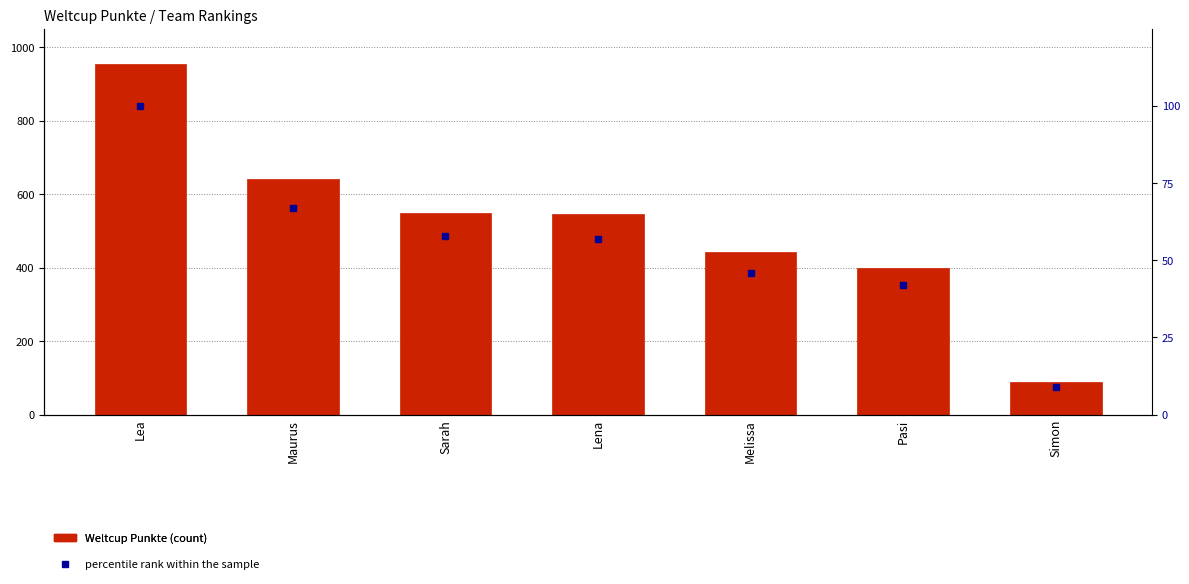

What is the lowest value of the percentile rank within the sample series?

9